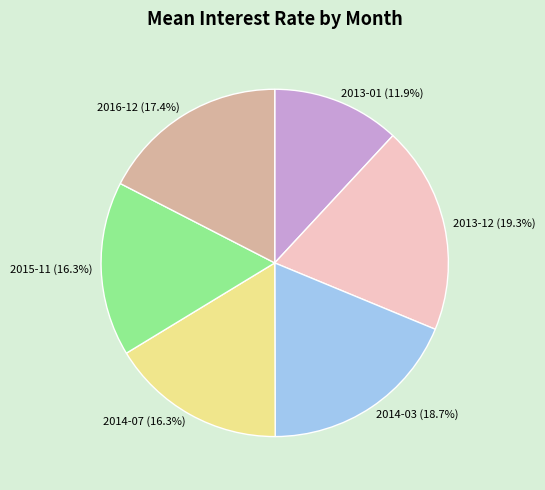

To the nearest percent, what percentage of the pie is 2016-12?

17%